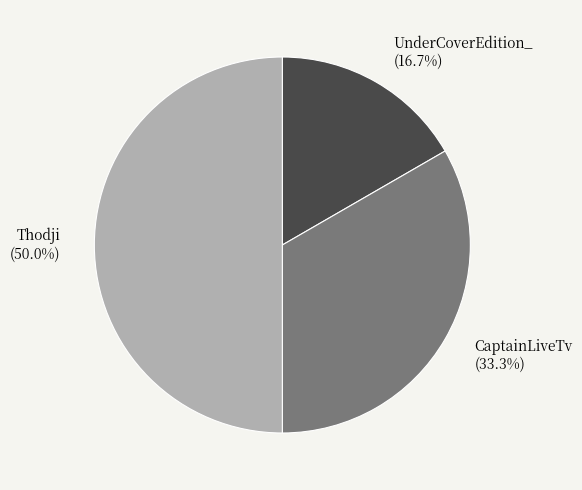

What is the largest slice in the pie chart?

Thodji